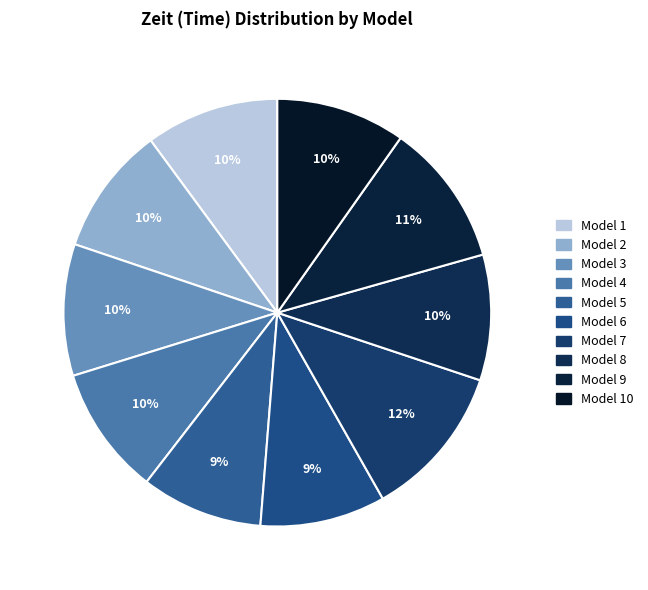

Count the number of slices in the pie.

10